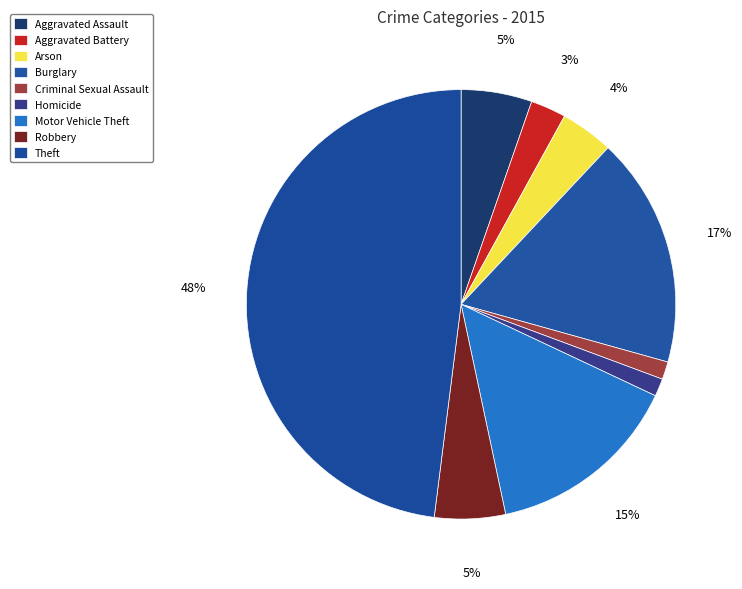

Do Robbery and Homicide together represent more than half of the pie?

No